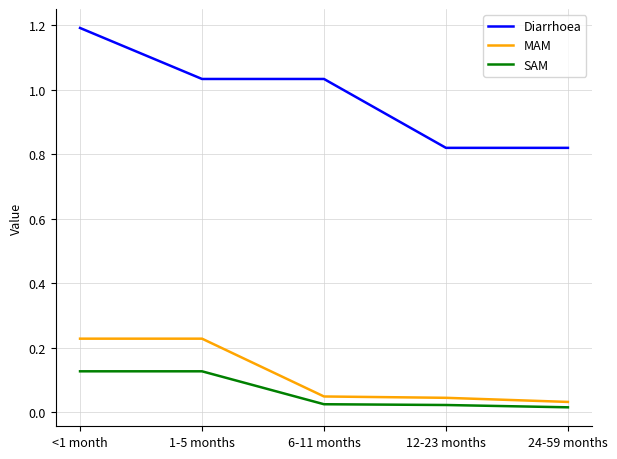

Rank the series by their maximum value, from highest to lowest.

Diarrhoea, MAM, SAM